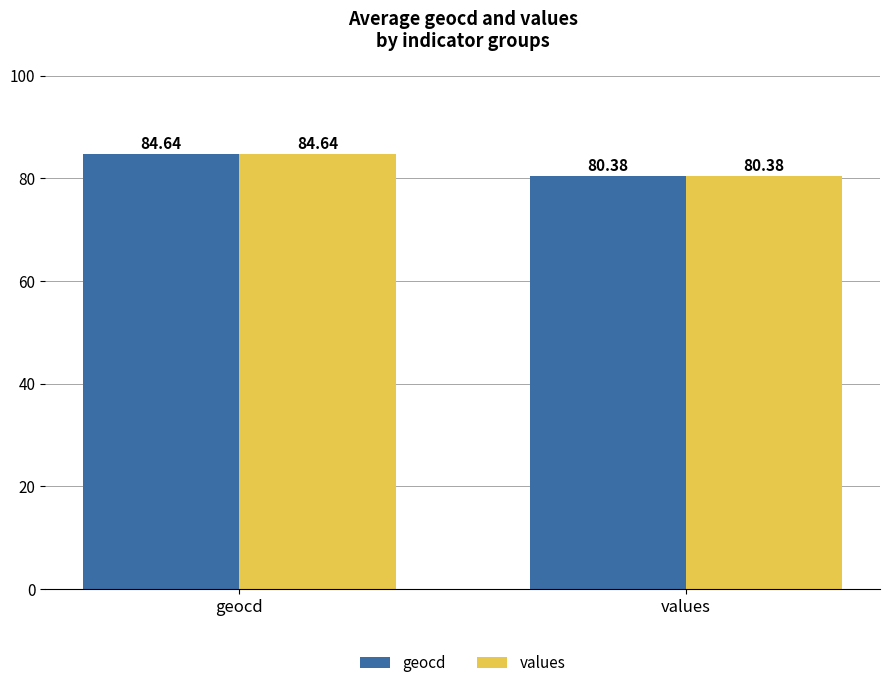

What is the highest value of the geocd series?

84.6